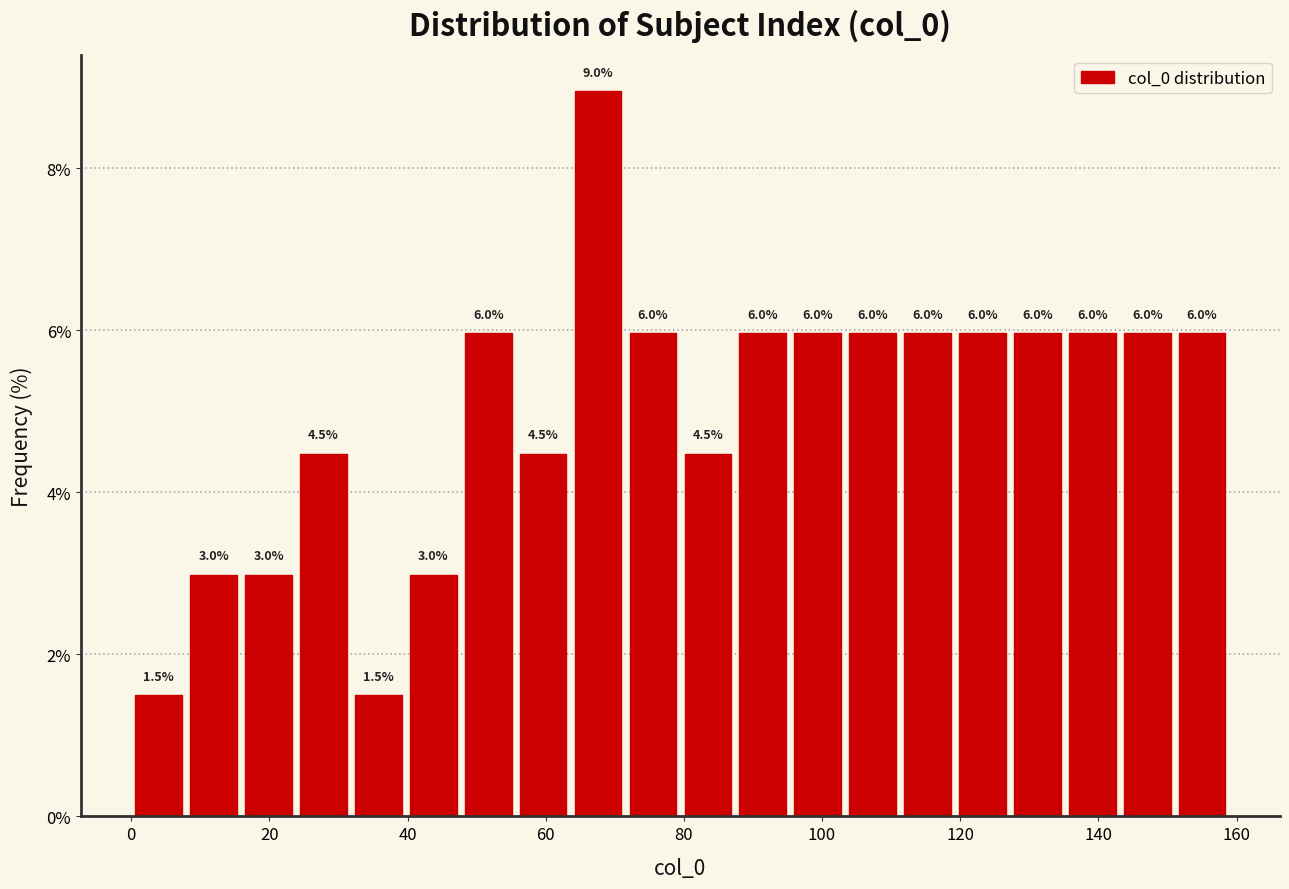

Read against the x-axis, roughly where is the centre of the tallest bar?

68